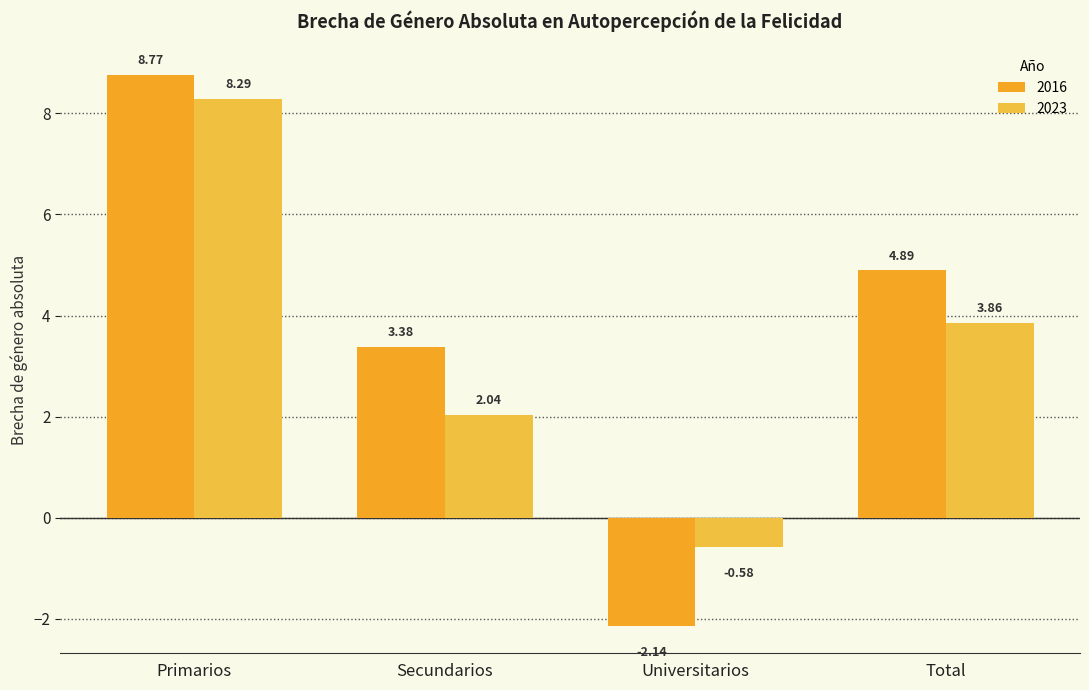

What is the total value across all series at Universitarios?

-2.7